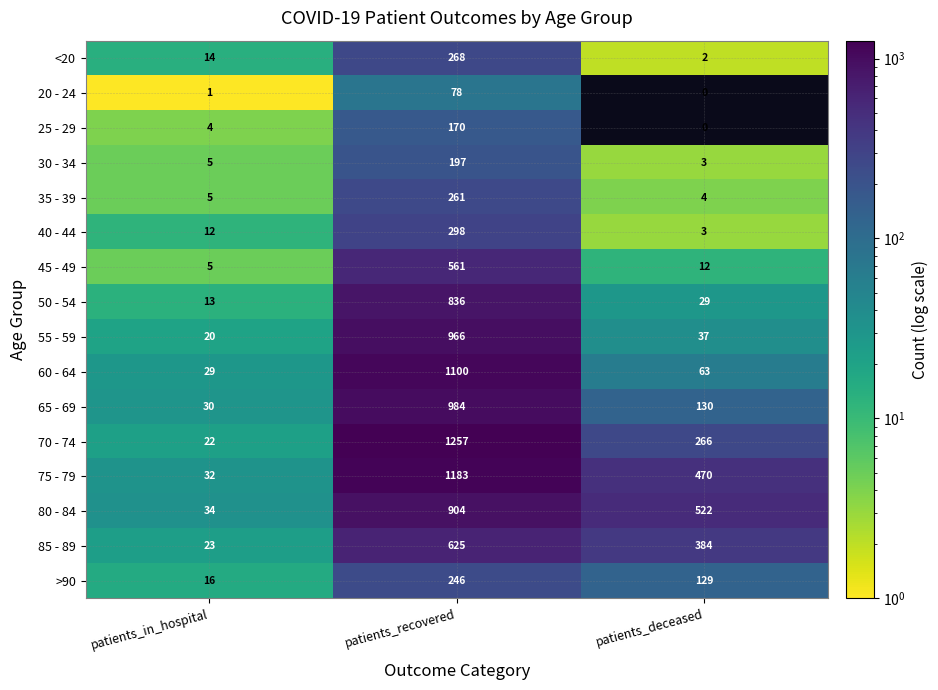

What is the maximum value shown in the chart?

1257